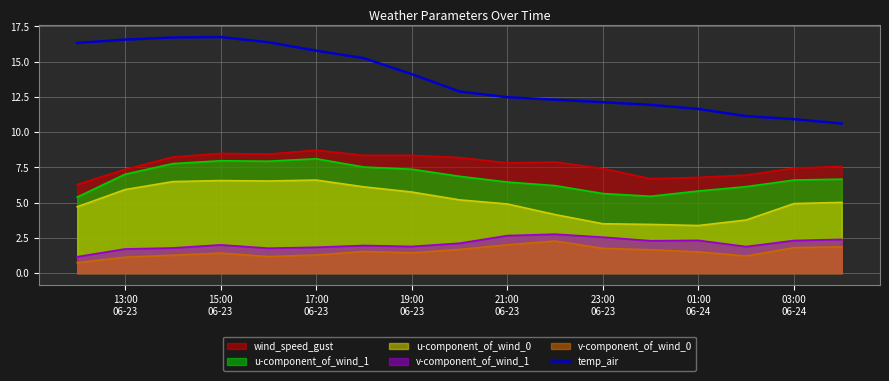

How many categories are shown in the chart?

17